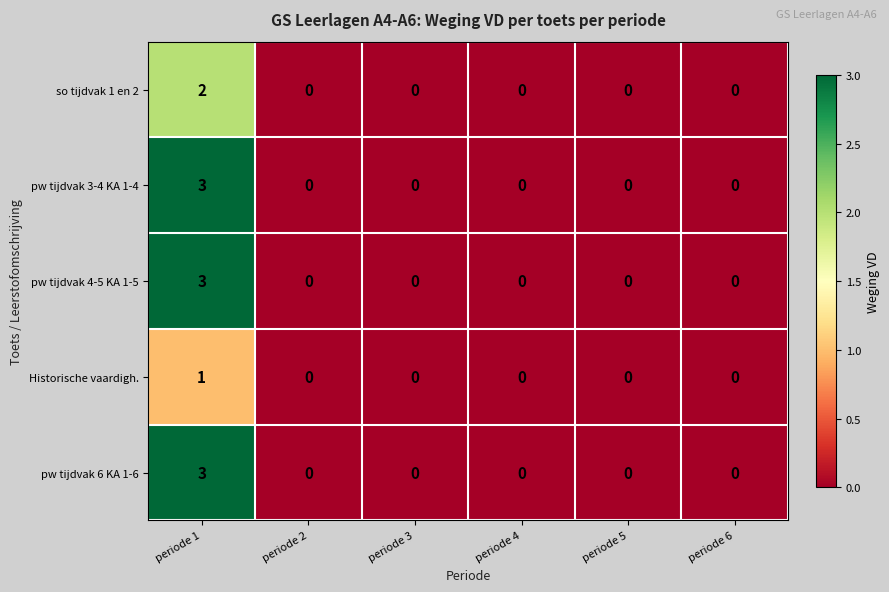

Which category has the highest value in the Historische vaardigh. series?

periode 1